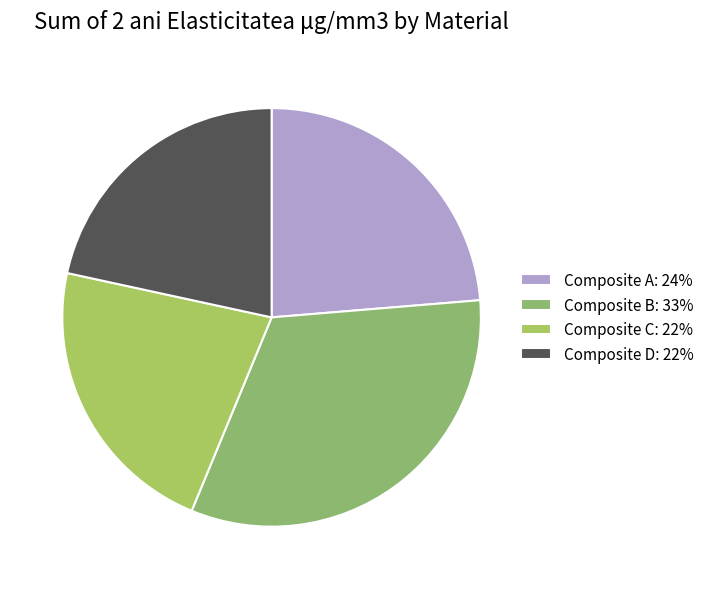

Rank the categories by value from highest to lowest.

Composite B, Composite A, Composite C, Composite D